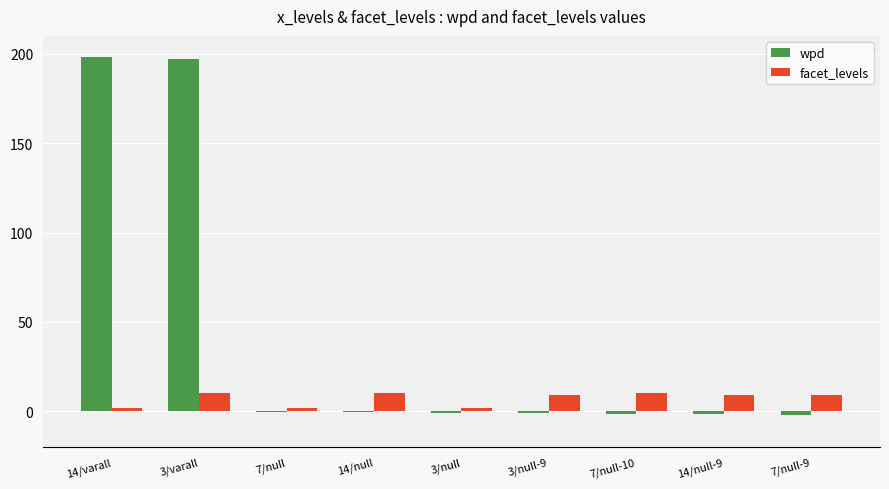

Is the value of wpd at 14/varall greater than the value of facet_levels at 14/null?

Yes